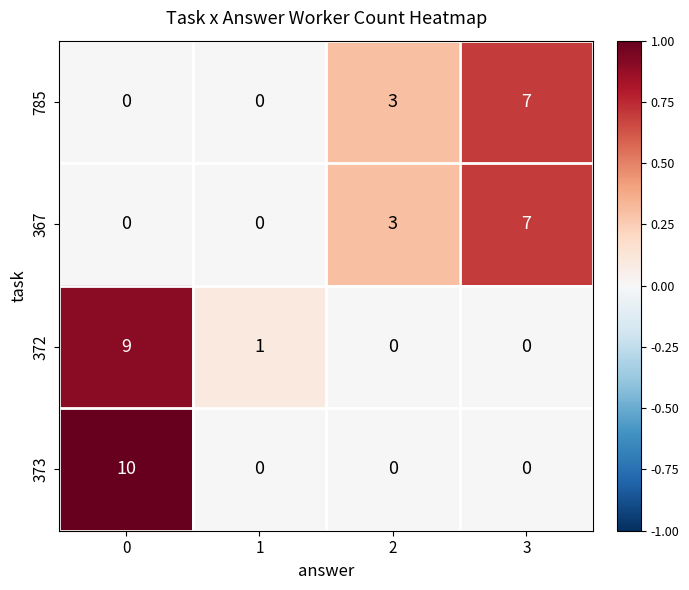

The value of 785 at 1 is 0. True or false?

True